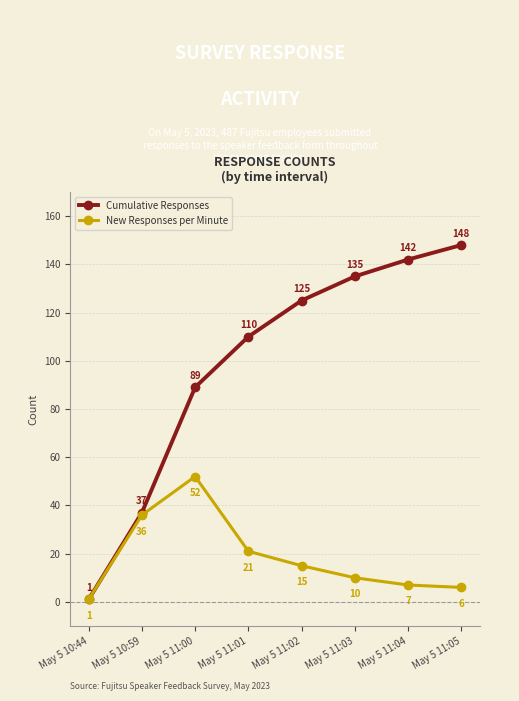

Which series has the largest total across all categories?

Cumulative Responses